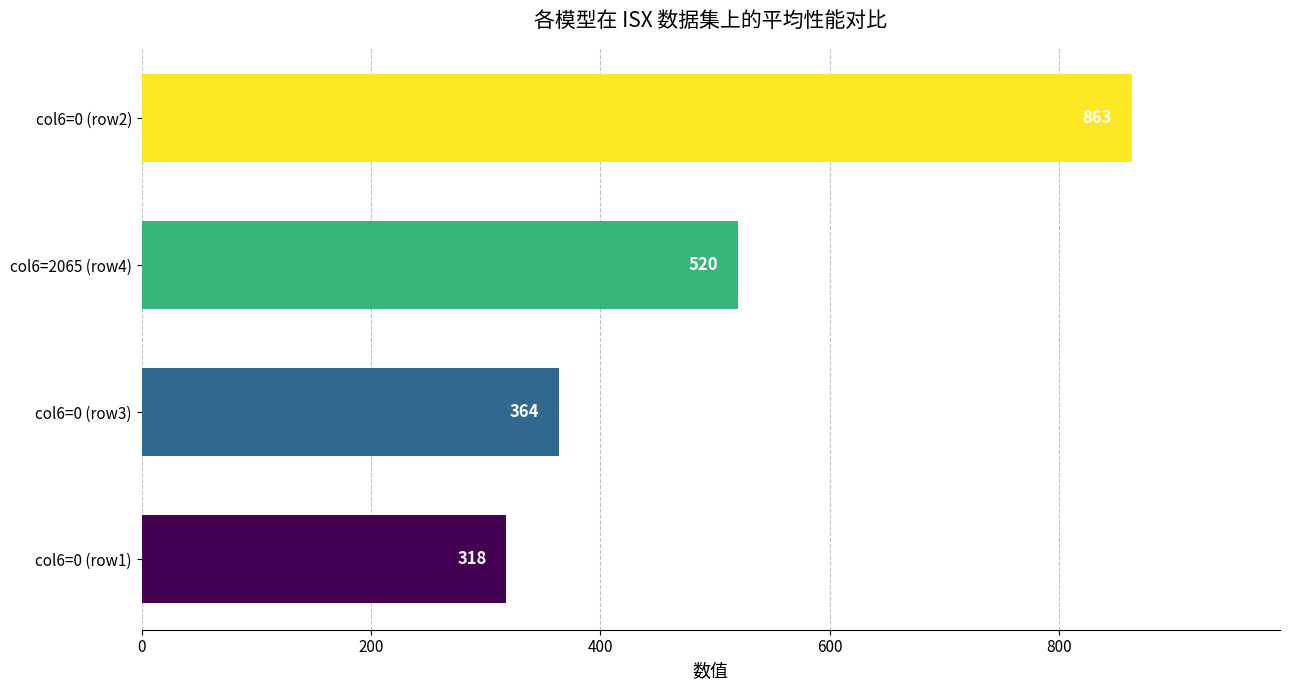

Reading bottom to top, extract all data points from this chart.

col6=0 (row1)=318	col6=0 (row3)=364	col6=2065 (row4)=520	col6=0 (row2)=863